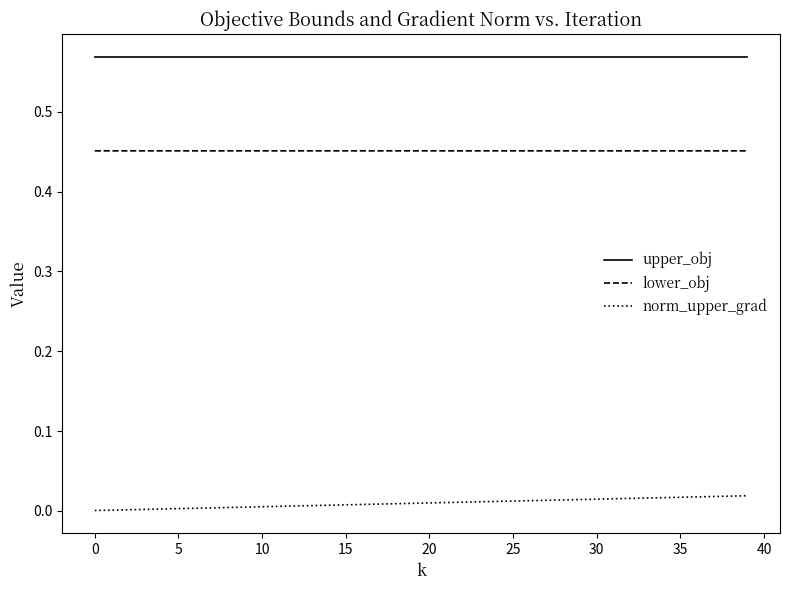

Does the chart have visible grid lines?

No